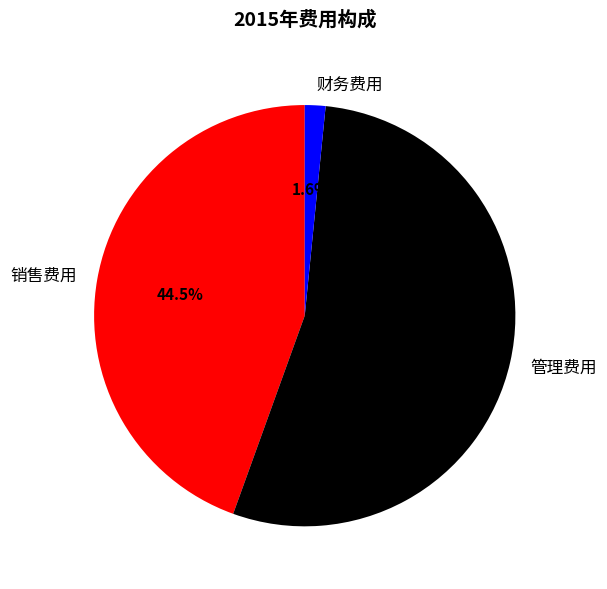

Which has a higher value, 财务费用 or 销售费用?

销售费用